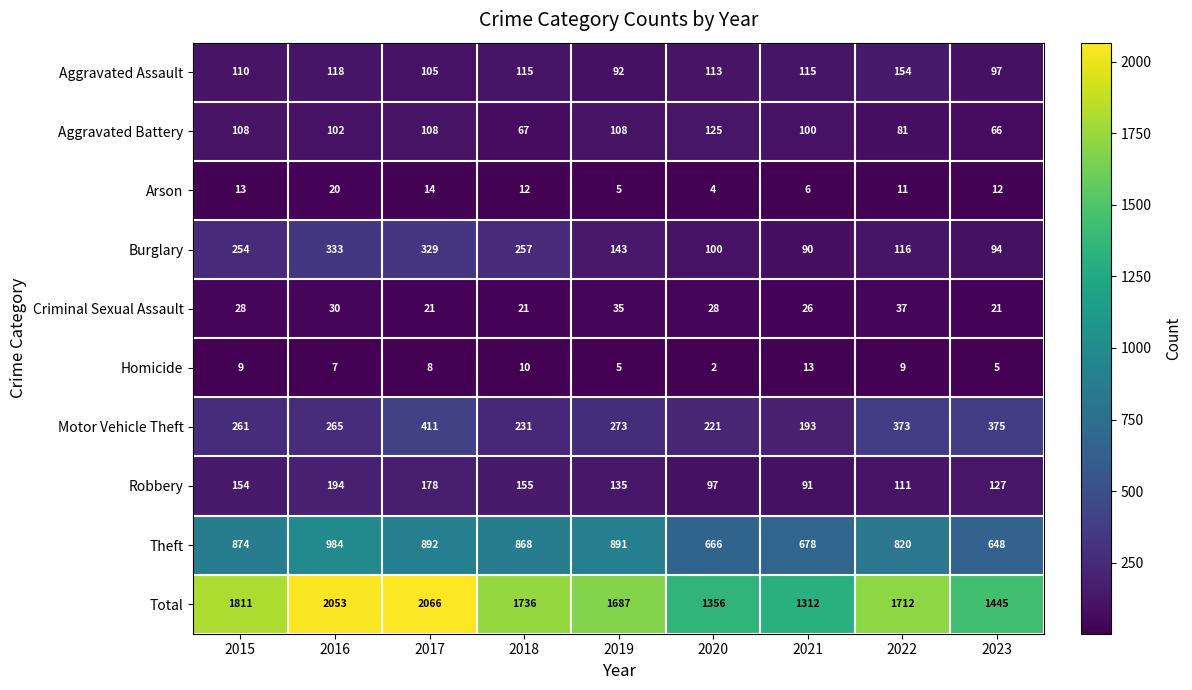

Where is Aggravated Battery nearest to the value 95?

2021